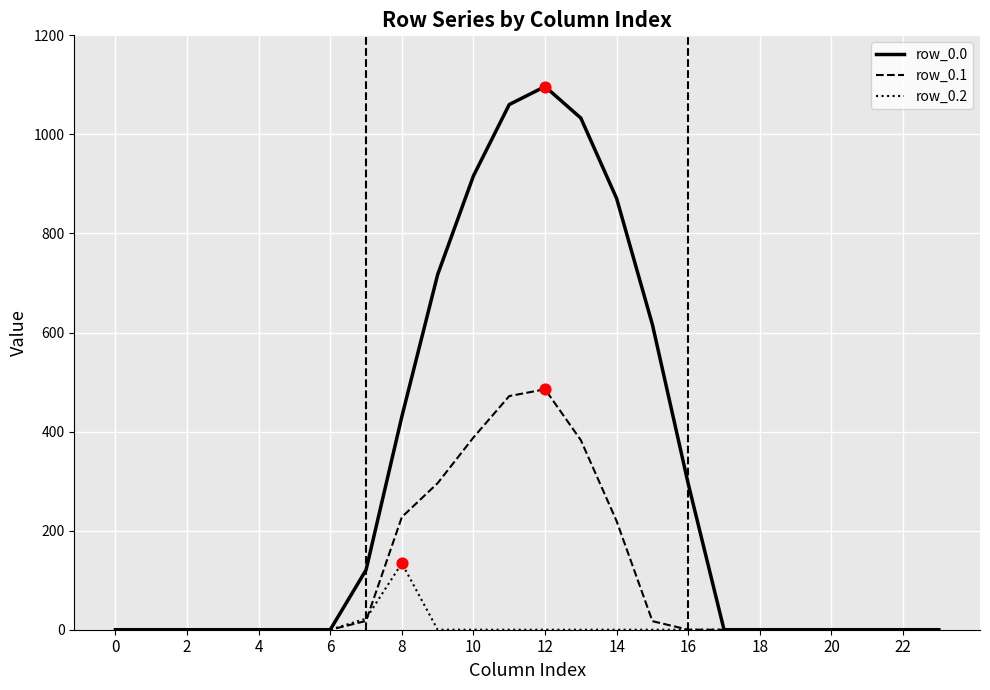

Which series has the widest spread of values?

row_0.0